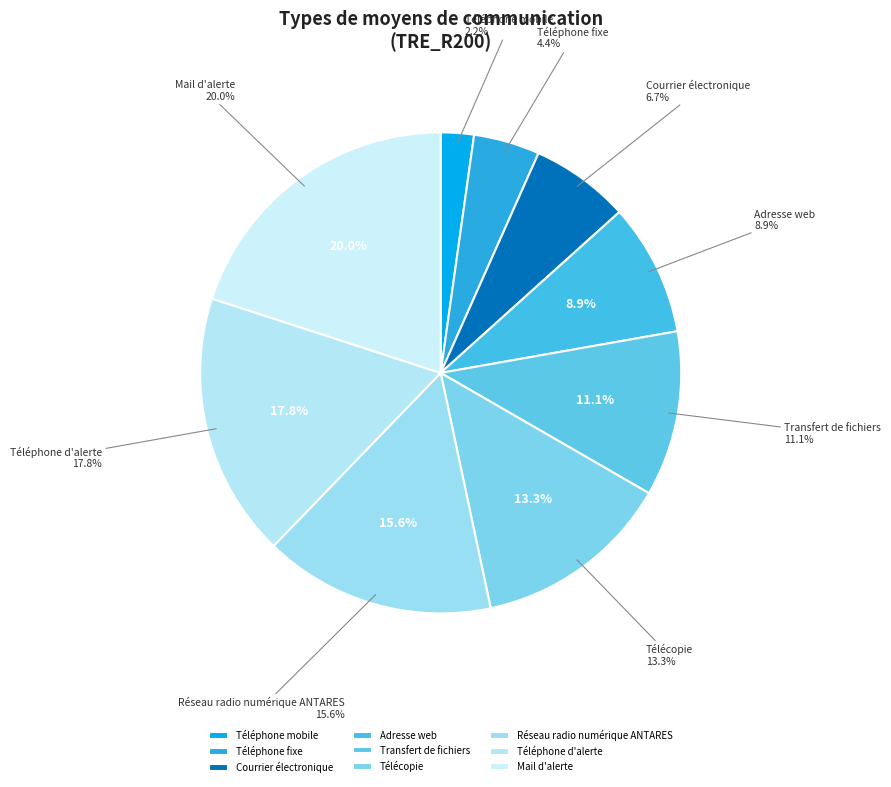

True or false: Réseau radio numérique ANTARES accounts for 16% of the total.

True